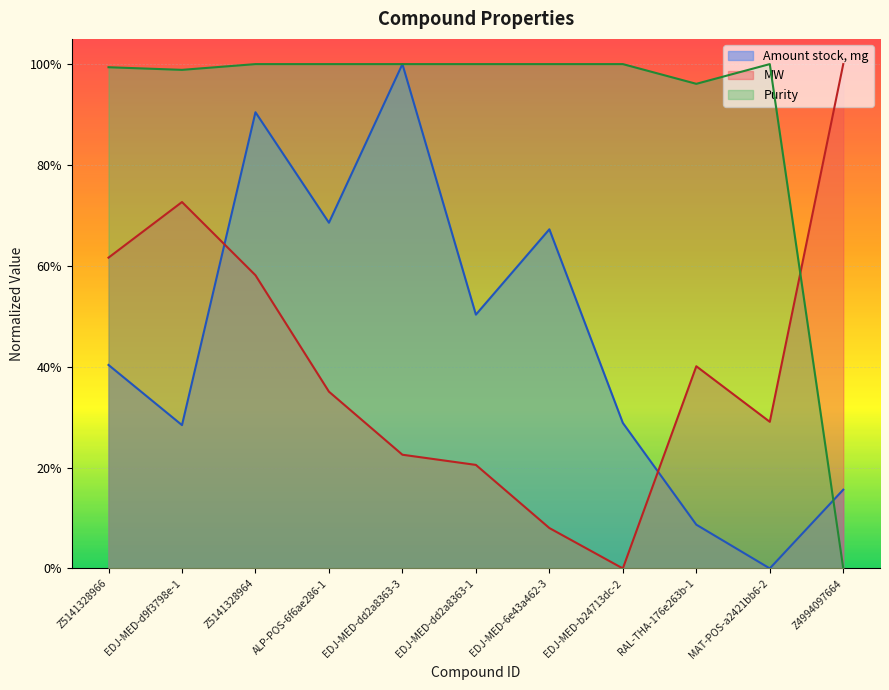

Rank the series by their maximum value, from lowest to highest.

Amount stock, mg, MW, Purity